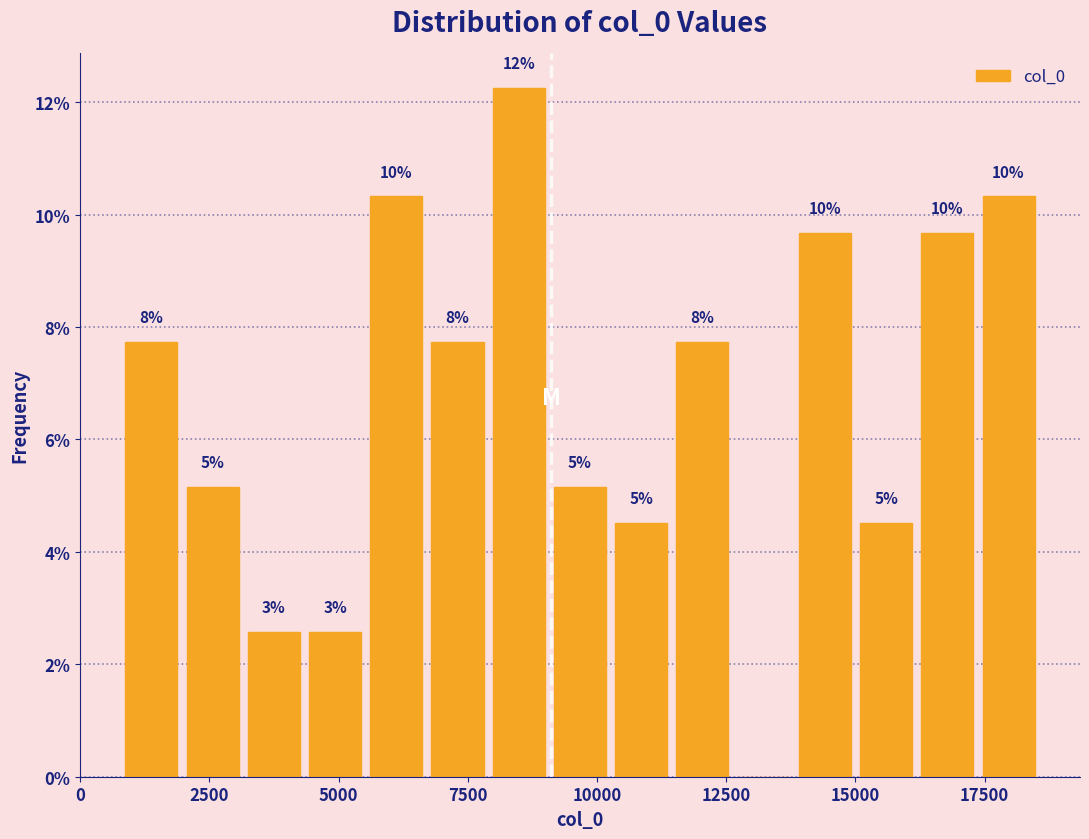

Around what value on the x-axis is the tallest bar? Give the approximate position of its centre, as read against the axis.

8500